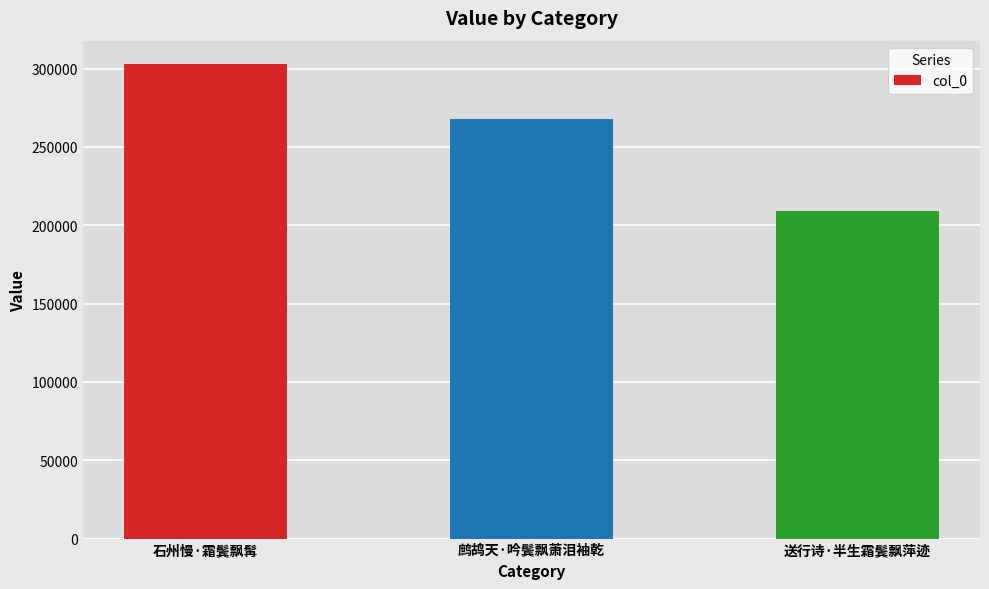

Which label corresponds to the largest value in the chart?

石州慢·霜鬓飘髯